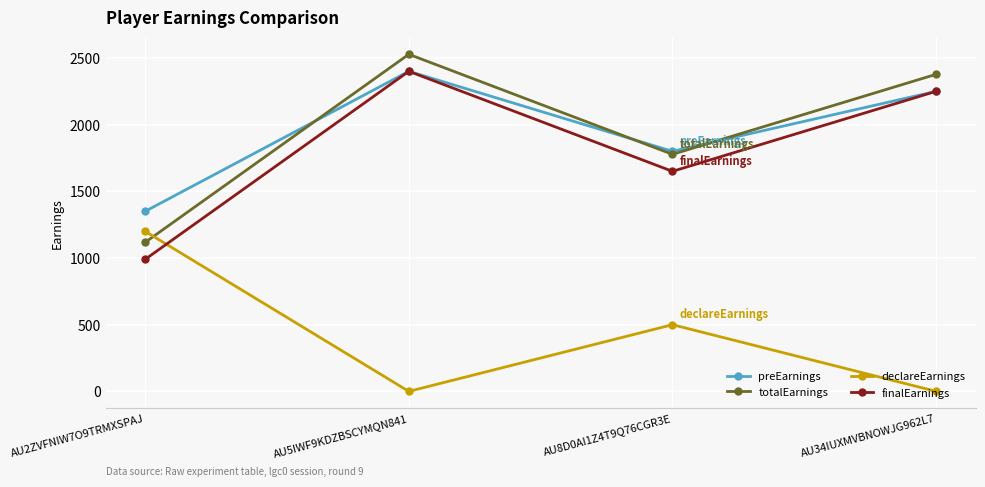

How many interior local peaks does the finalEarnings series have?

1